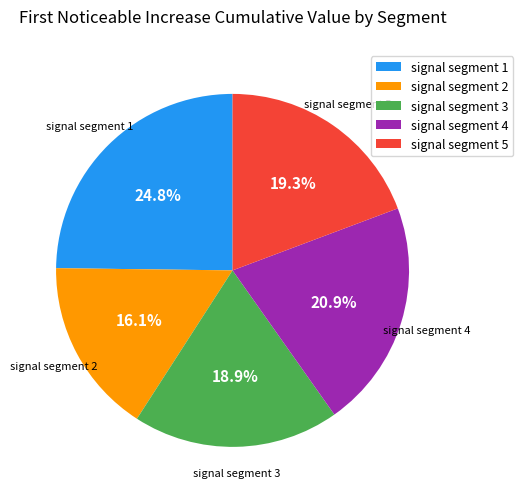

Does any single category account for the majority?

No